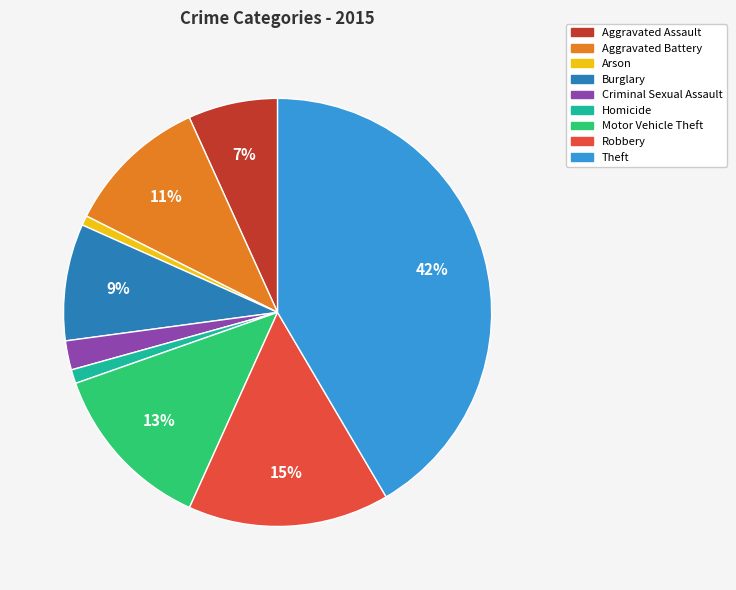

Which category has the biggest portion of the pie?

Theft